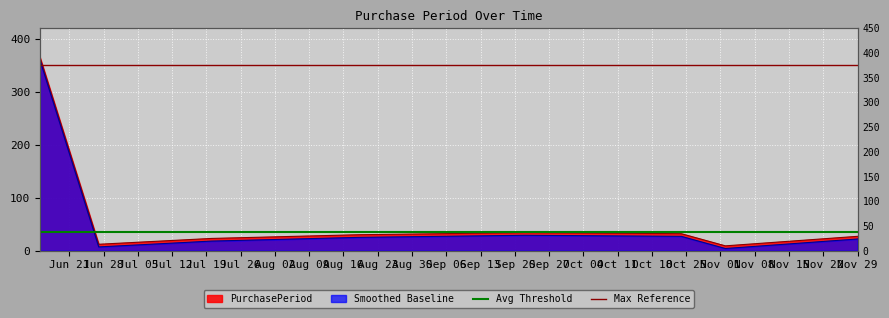

At which label does Max Reference reach its peak?

Jun 21